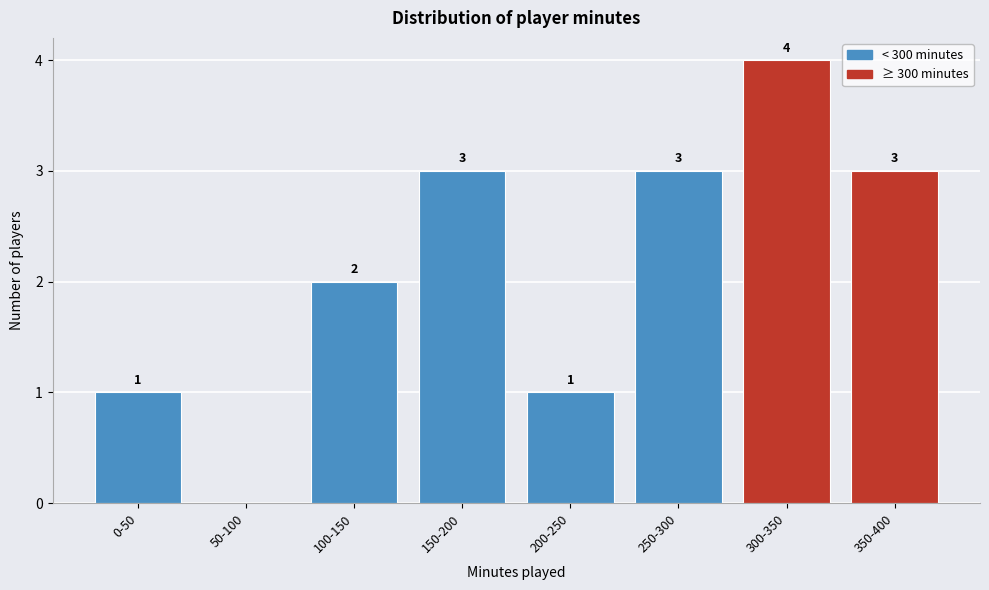

Reading left to right, transcribe all the data shown in this chart.

0-50=1	50-100=0	100-150=2	150-200=3	200-250=1	250-300=3	300-350=4	350-400=3